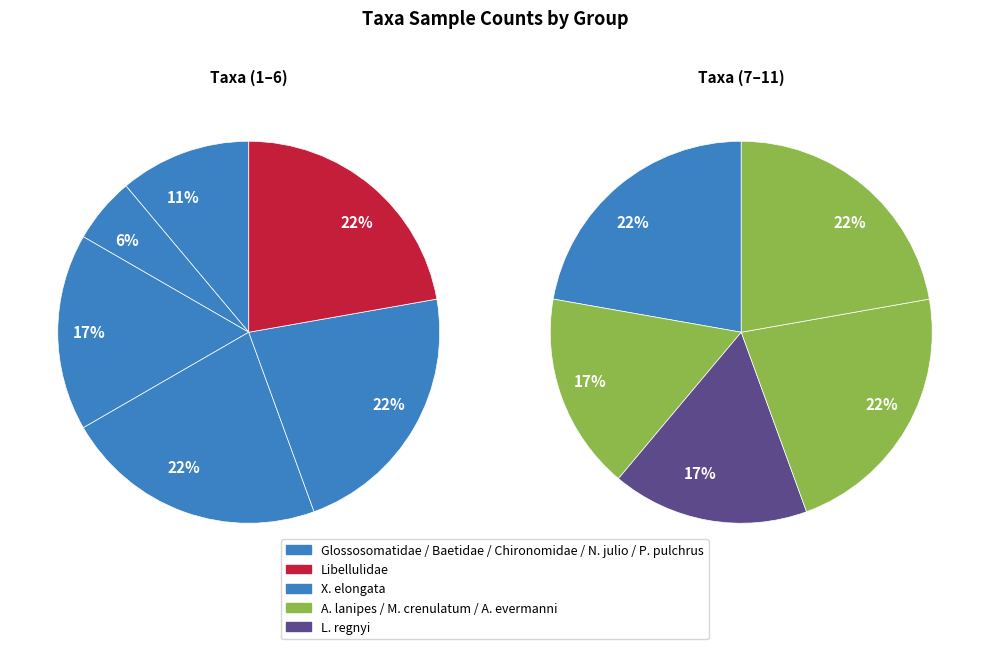

Which slice is the smallest?

Glossosomatidae